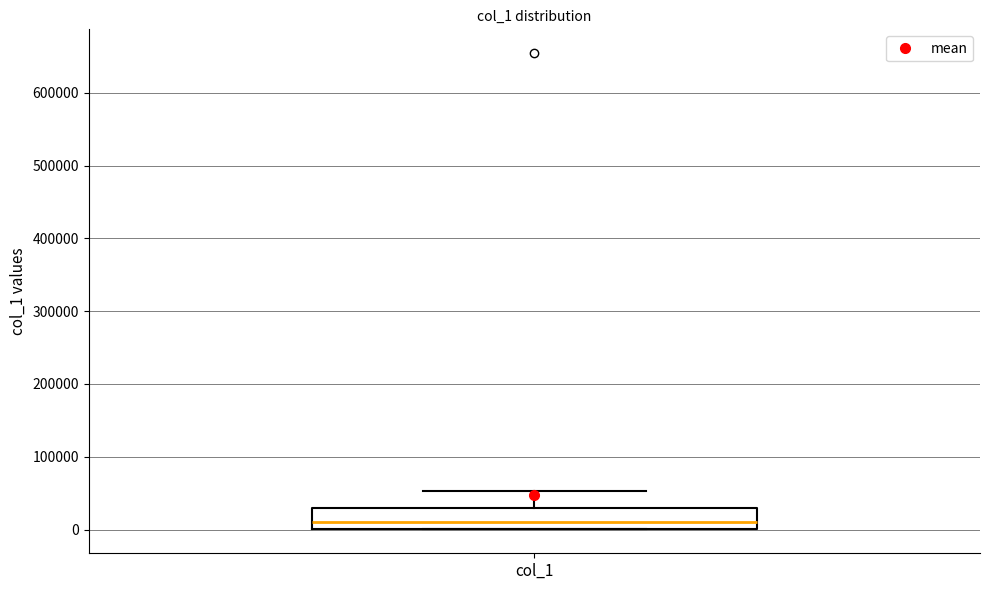

Read this box plot against the y-axis: the position of the median line, the range covered by the box, and the ends of both whiskers. The values are not printed on the chart, so give them approximately, as read against the axis.

median 10000, box 0 to 30000, whiskers 0 to 50000